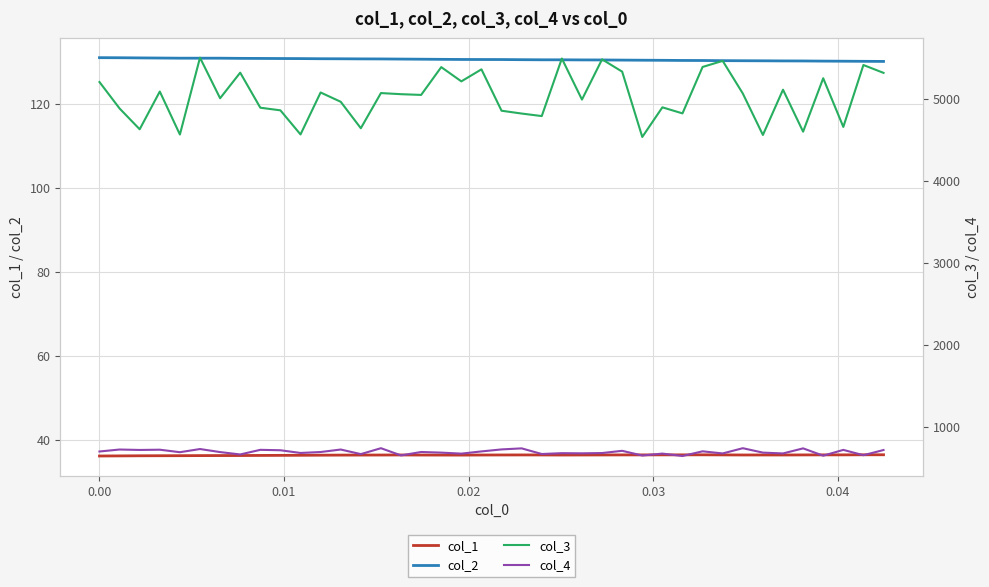

True or false: col_2 and col_1 intersect in this chart.

False